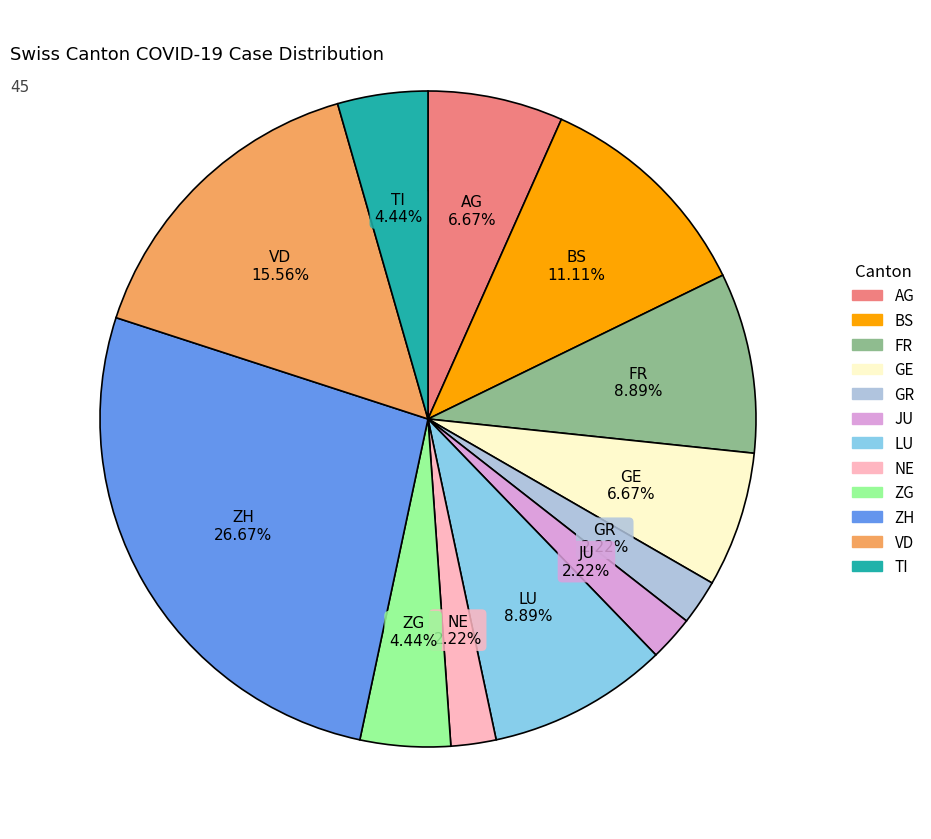

Is there a majority slice in this chart?

No